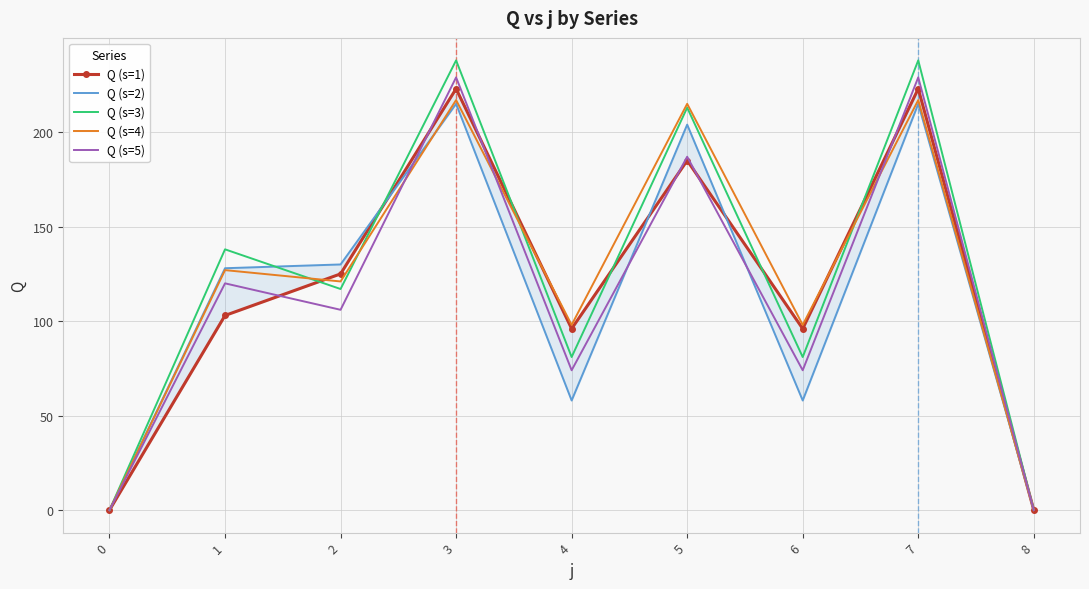

What is the difference between the highest and lowest values at 2?

24